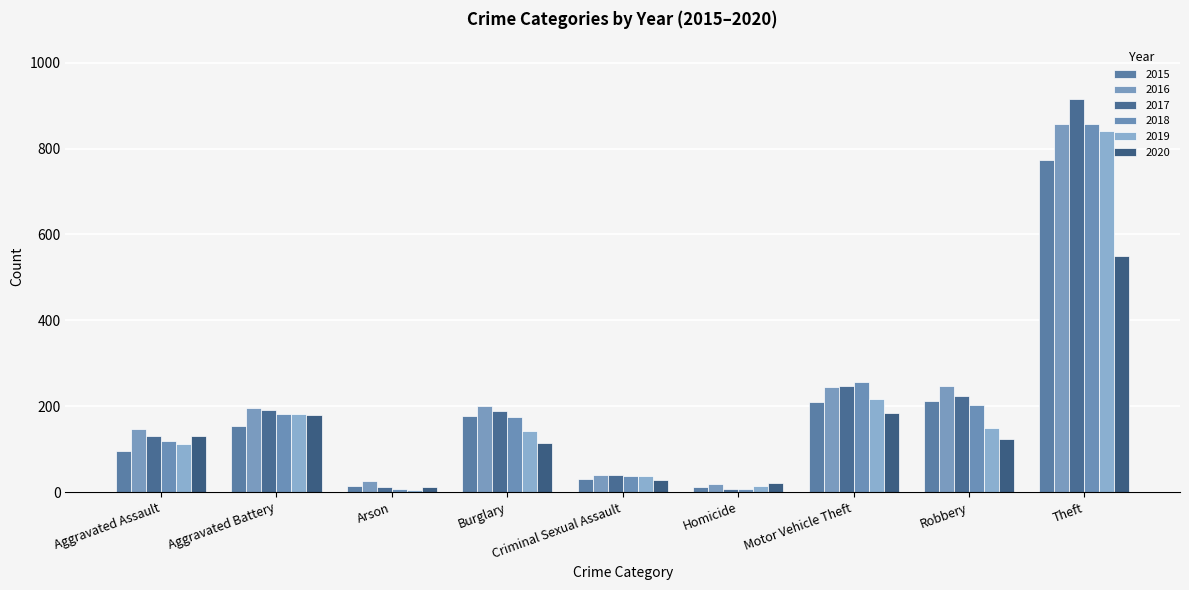

At how many categories does at least one series exceed 591?

1